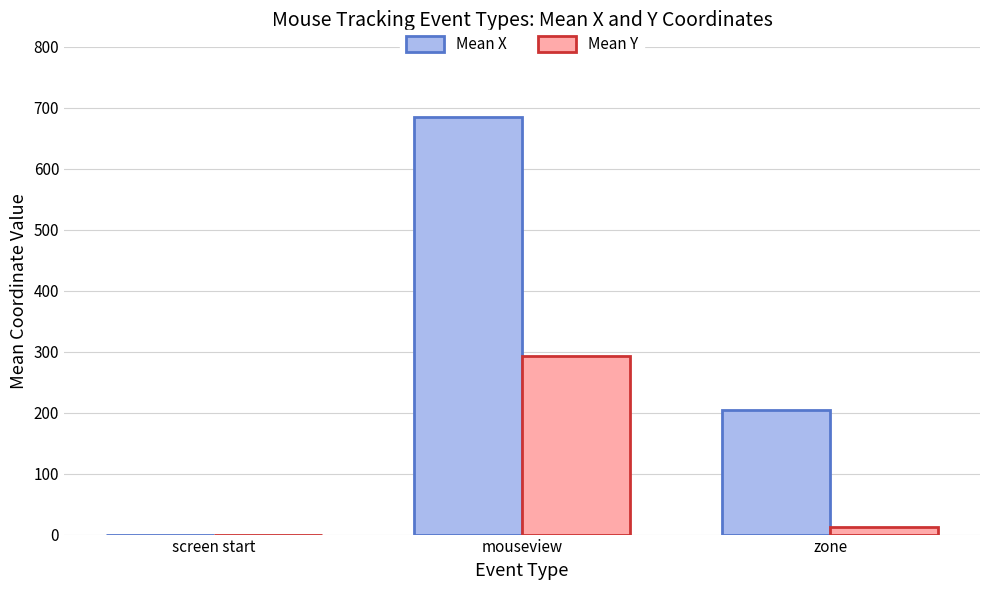

What is the total value across all series at mouseview?

977.8